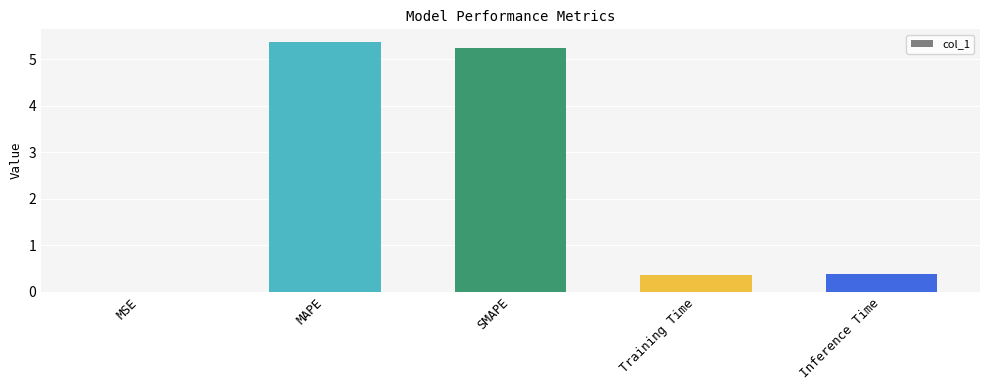

What is the sum of the values at SMAPE and Inference Time?

5.6